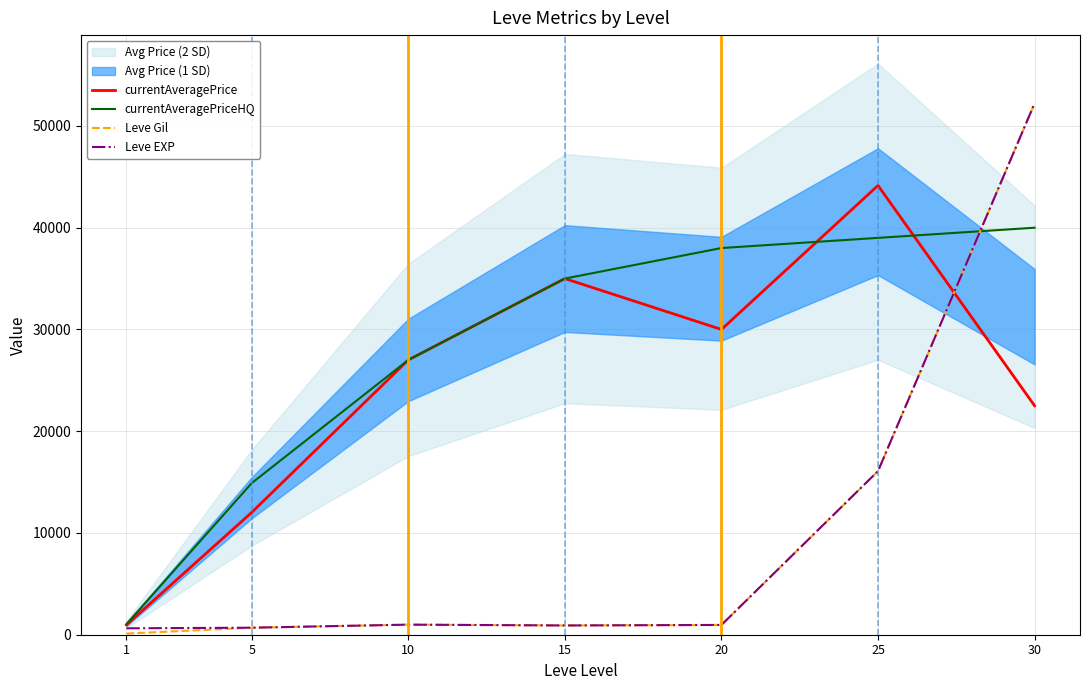

Which series changed the most between 1 and 15?

currentAveragePrice